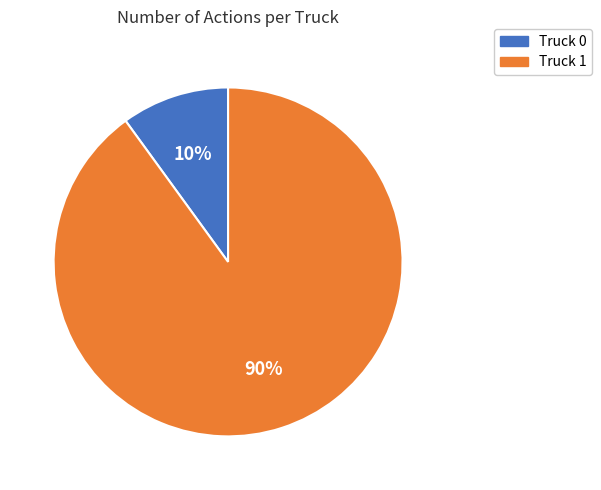

How many segments does this pie chart have?

2